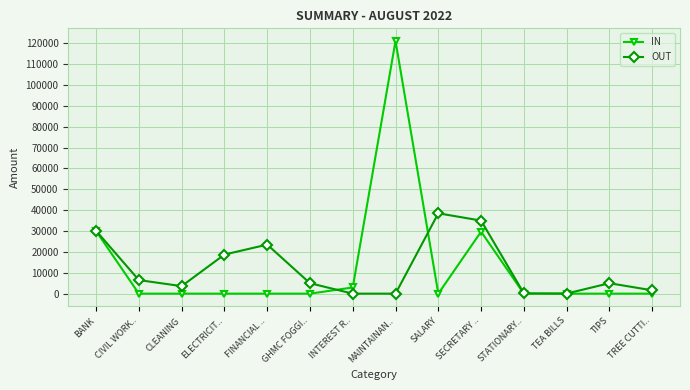

How many categories are shown in the chart?

14